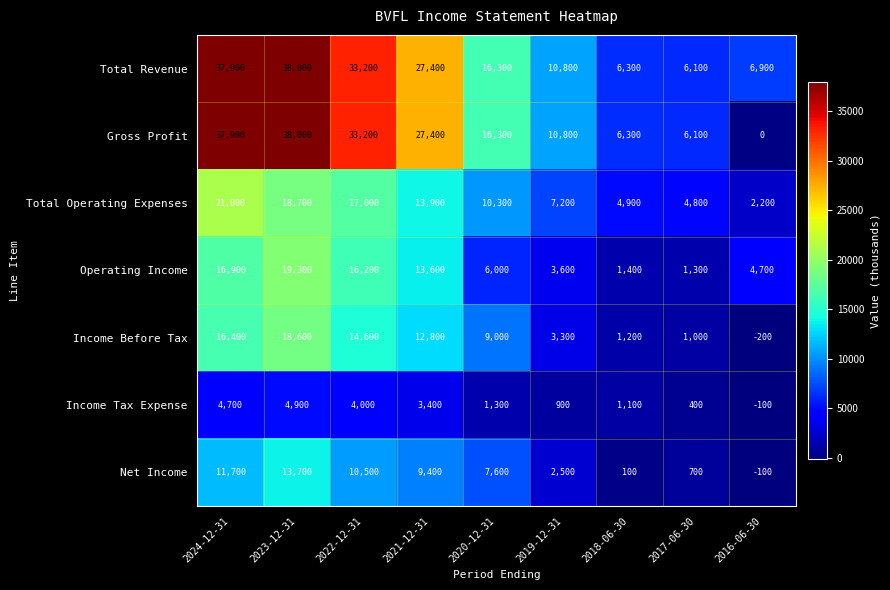

The value of Income Before Tax at 2021-12-31 is 3883. True or false?

False